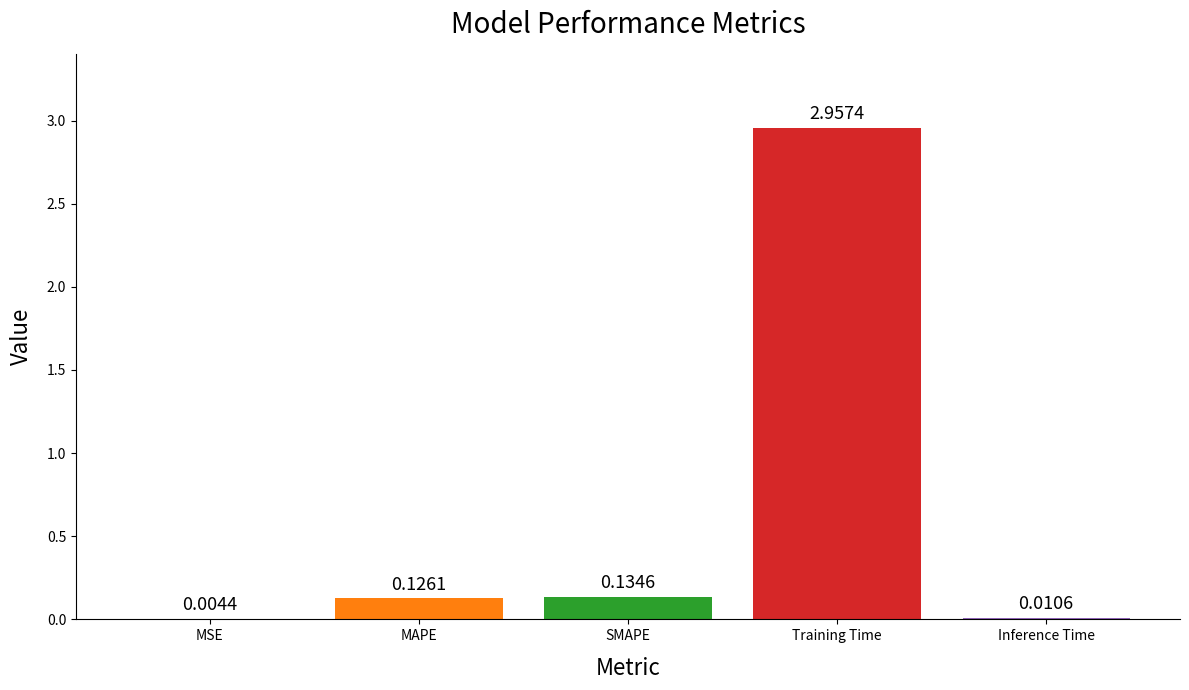

What is the sum of the values at Training Time and SMAPE?

3.1